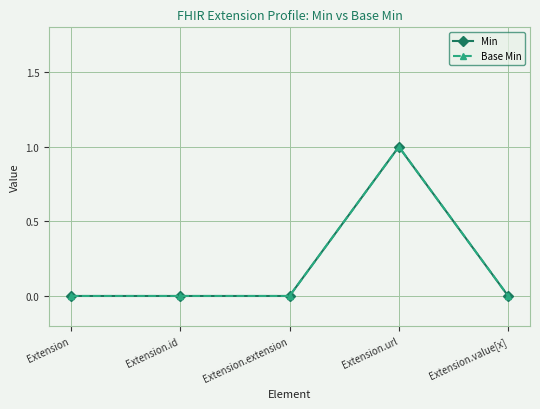

True or false: Min and Base Min intersect in this chart.

False